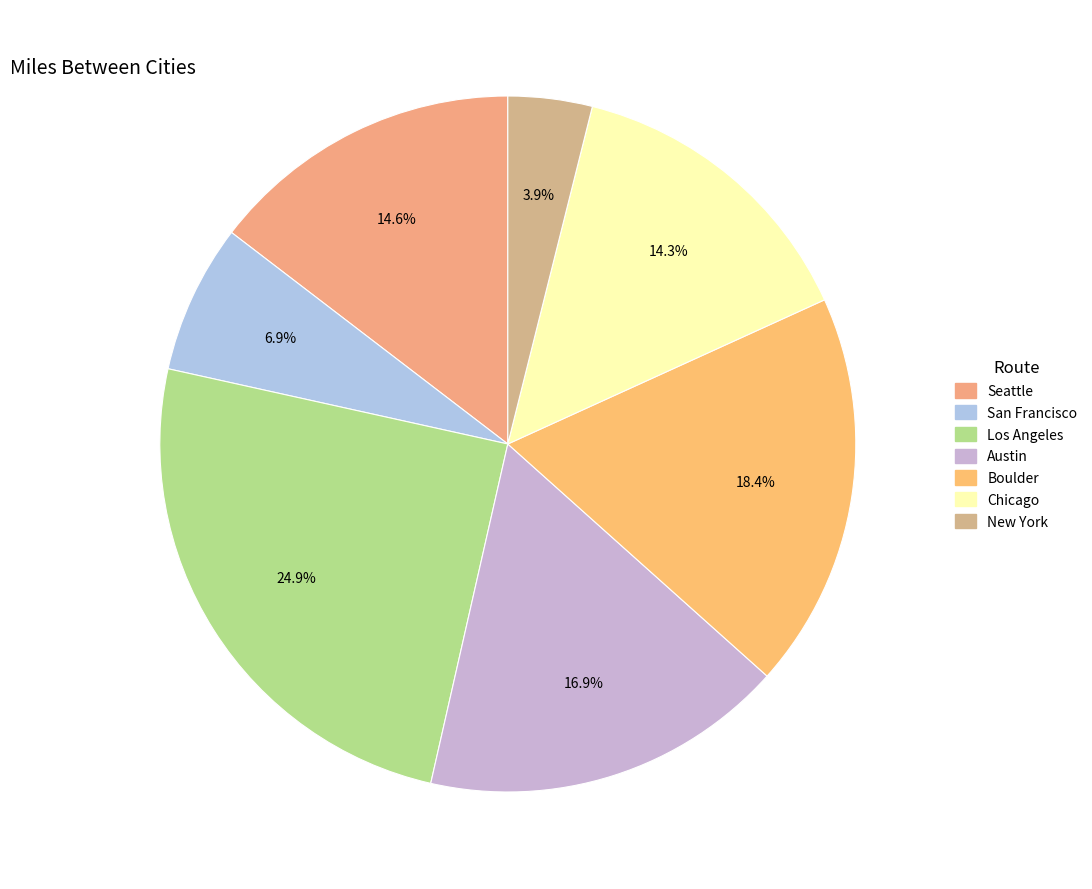

Is the sum of Seattle and Boulder greater than half?

No